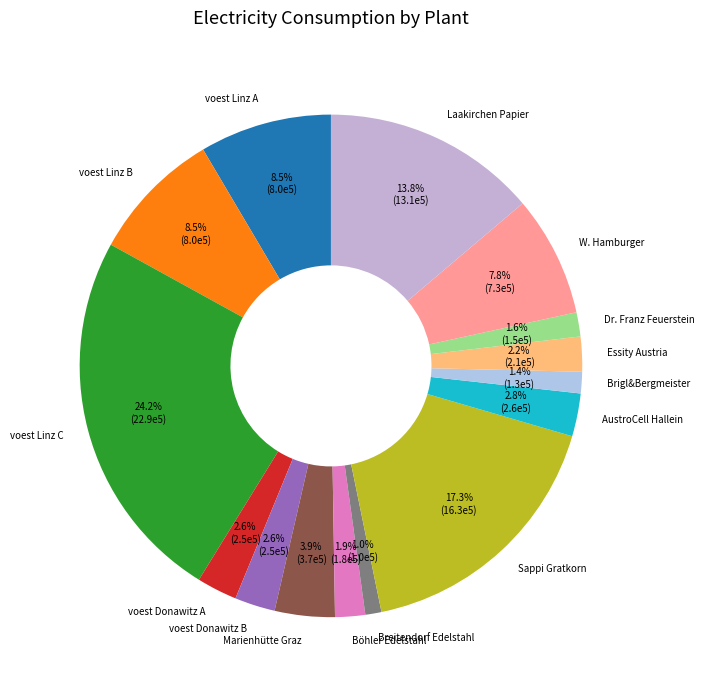

Which slice is the largest?

voest Linz C